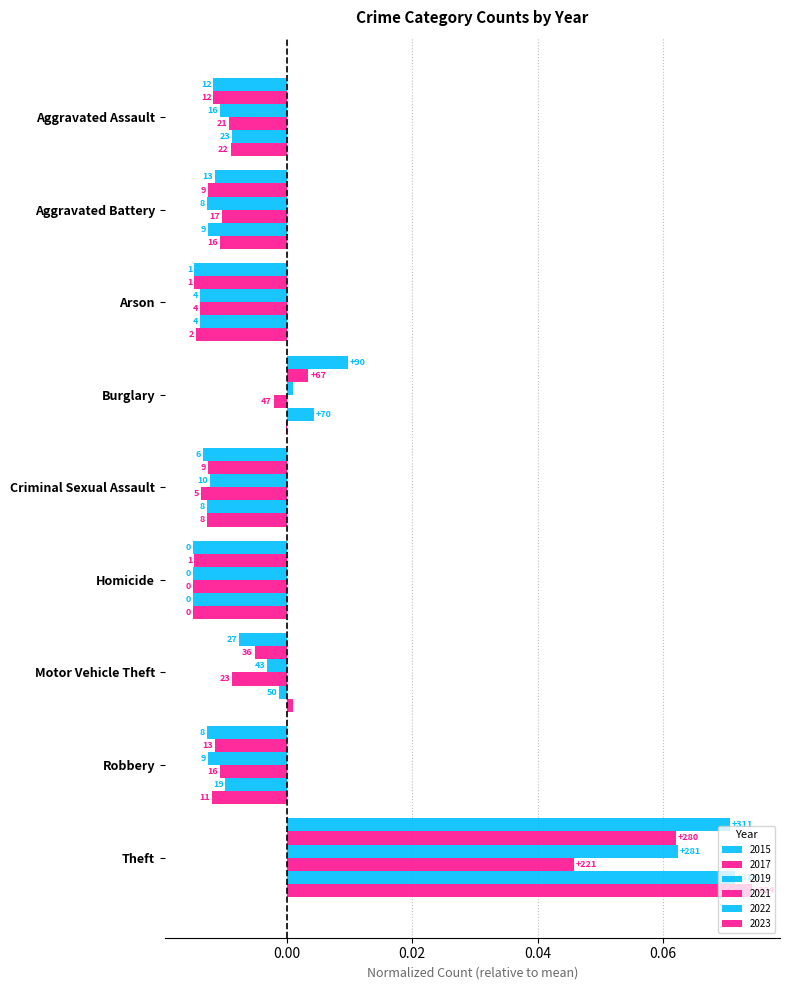

How many groups of bars are there?

9